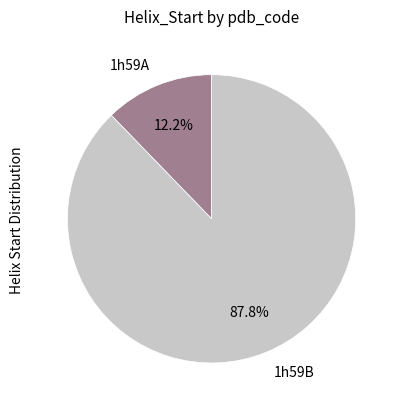

Which slice is the smallest?

1h59A